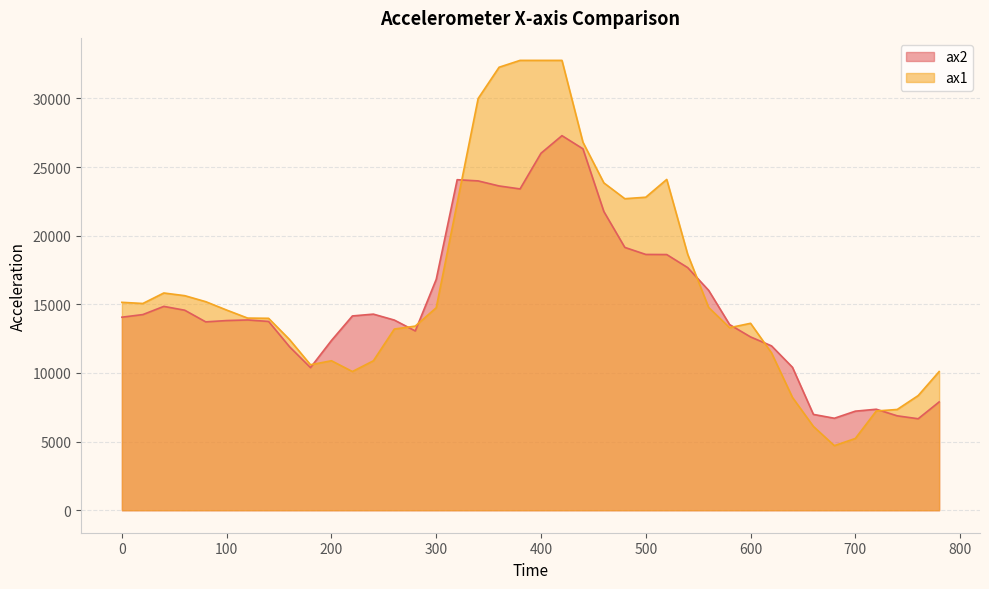

How many values in the ax1 series exceed 14580?

19